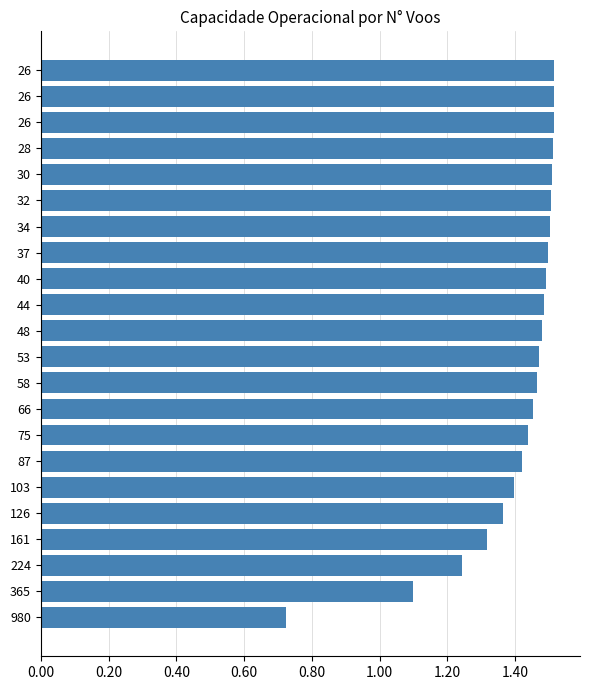

How many bars are there in total?

22